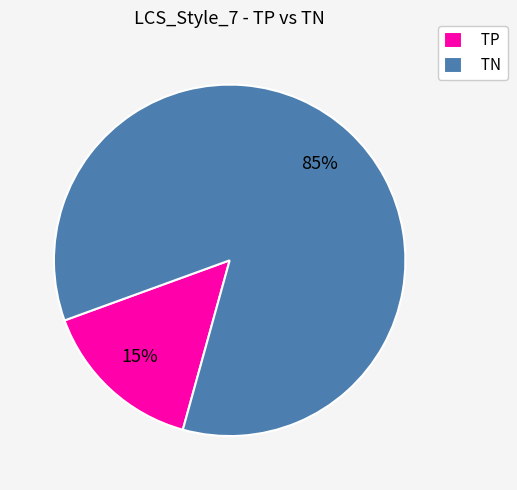

Which category accounts for the majority?

TN